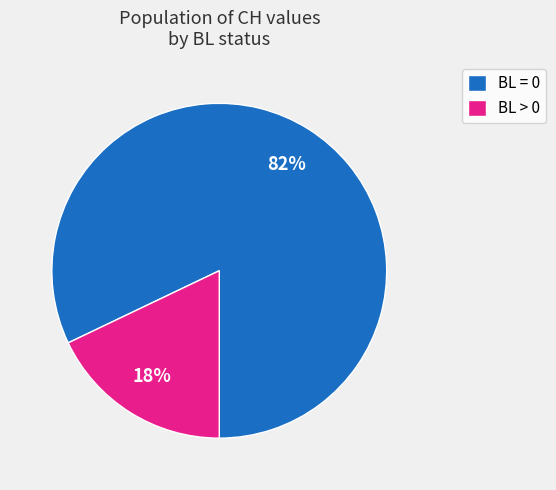

Combined, do BL > 0 and BL = 0 account for over 50%?

Yes